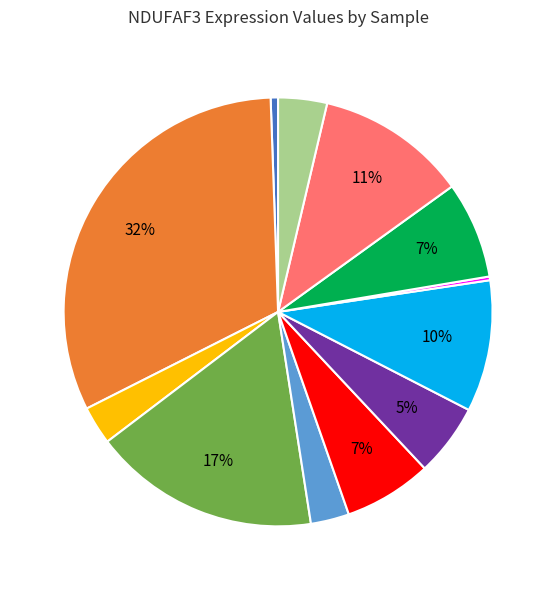

To the nearest percent, what is the difference between the largest and smallest slice percentages?

32%